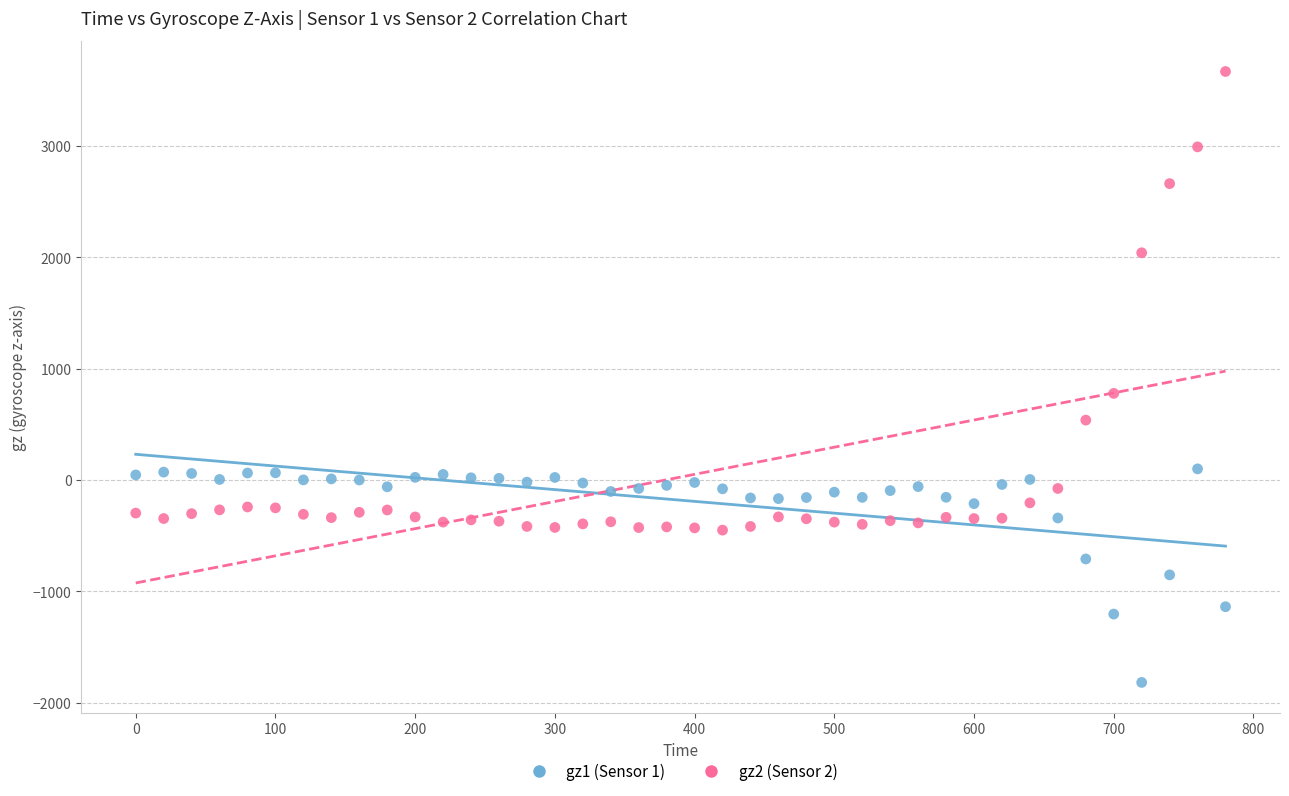

Which series contains the highest Y value?

gz2 (Sensor 2)